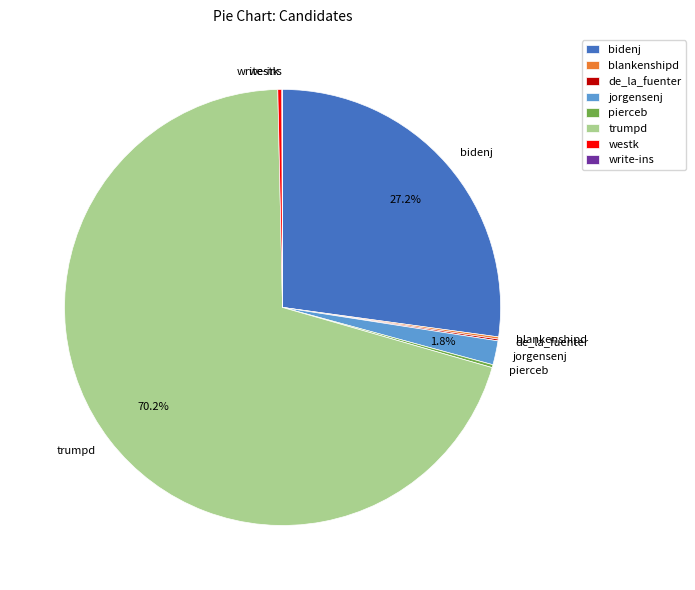

What percentage is NOT represented by bidenj?

72.8%